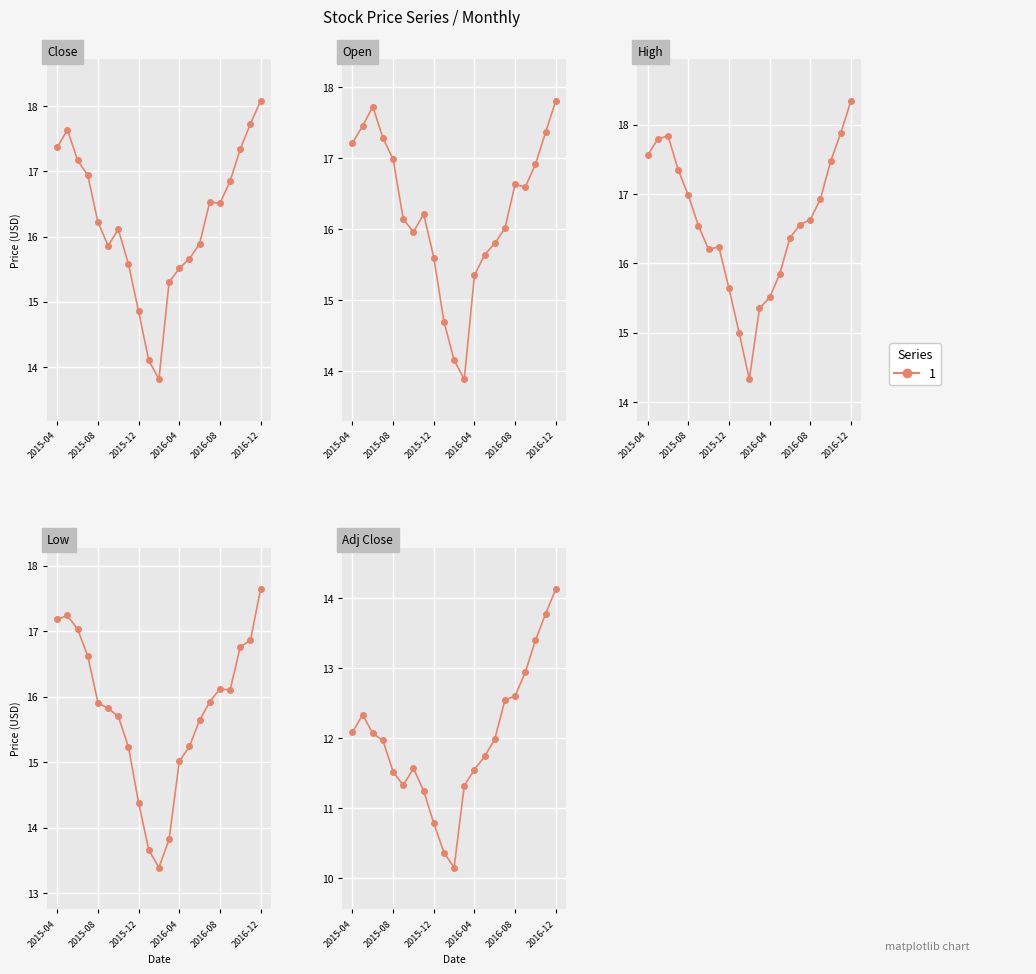

True or false: High has a value of 5.8 at 2016-05-01.

False